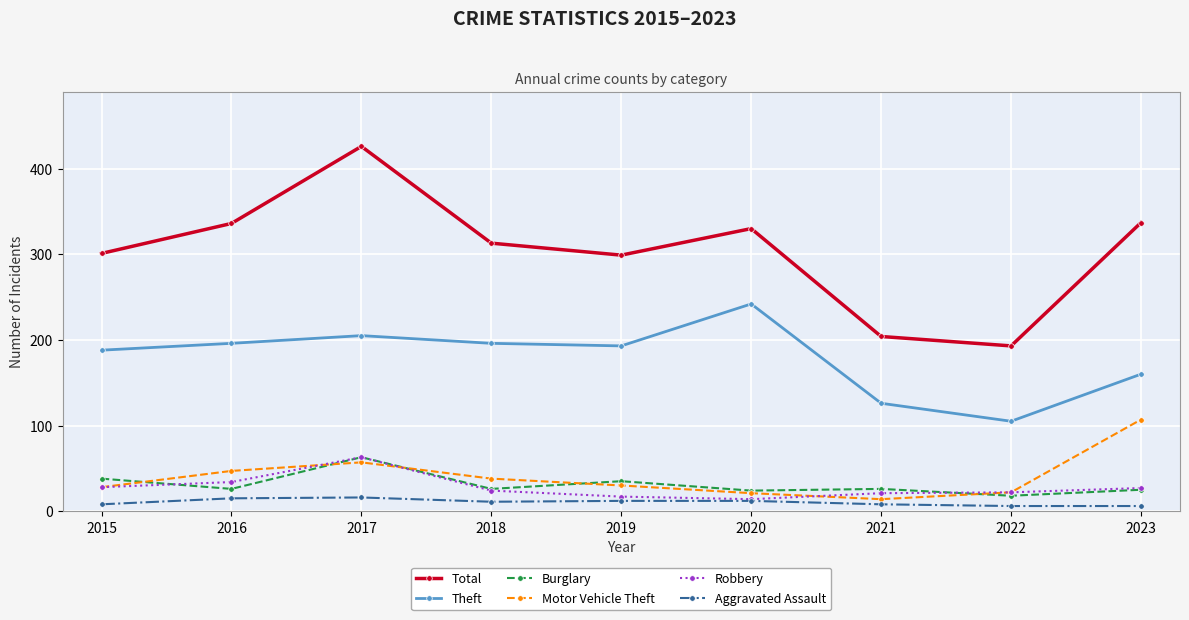

Which series has the largest total across all categories?

Total